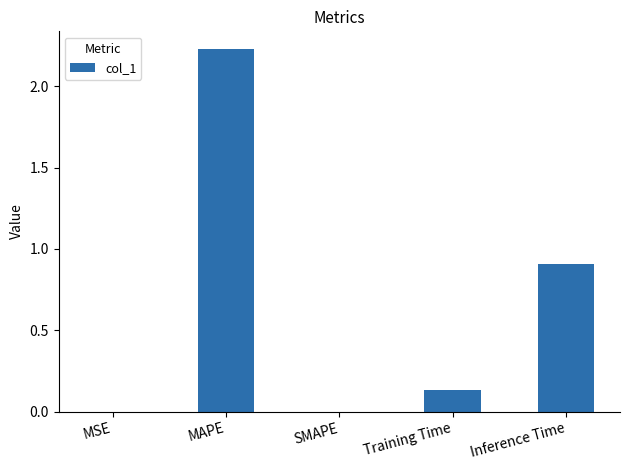

The value at MSE is 0.0. True or false?

True